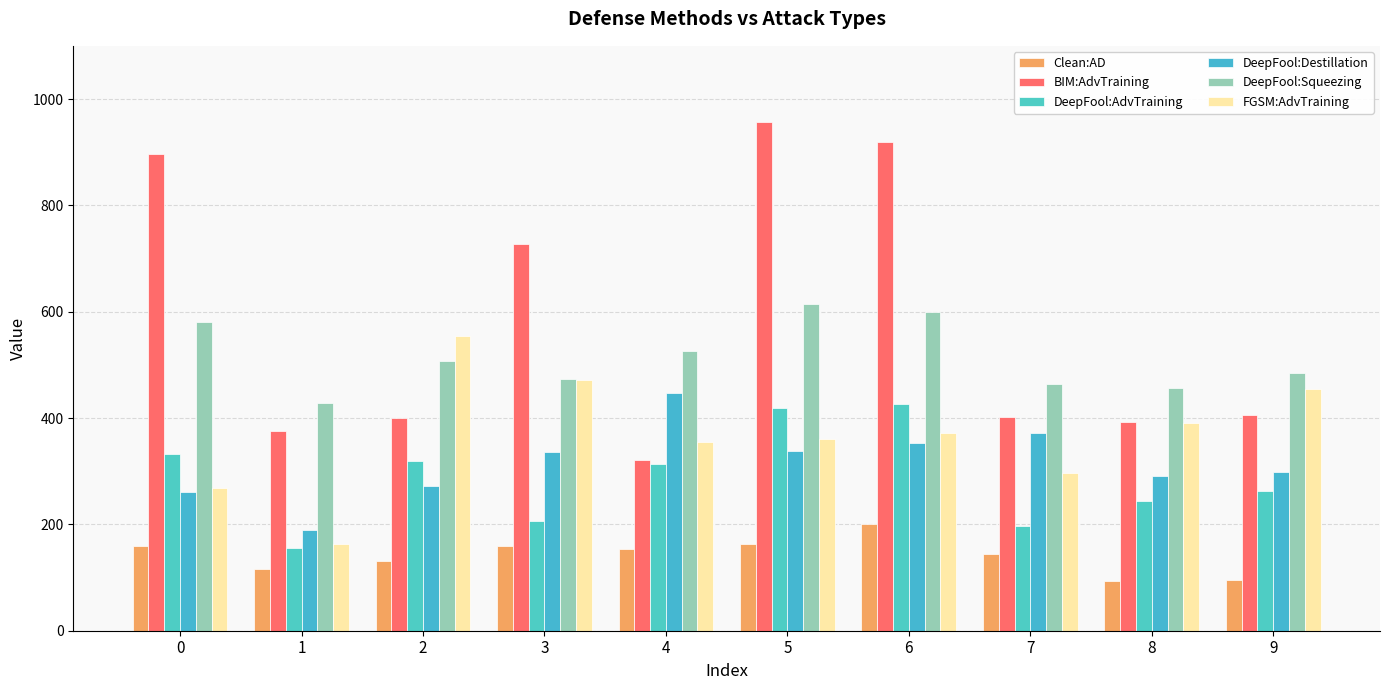

Reading right to left, extract all data points from this chart.

Clean:AD: 96.0	94.0	144.7	200.0	163.3	154.0	158.7	130.7	116.3	159.3
BIM:AdvTraining: 405.7	393.3	401.7	919.3	957.7	321.3	728.0	401.0	376.0	897.3
DeepFool:AdvTraining: 263.7	243.7	197.3	427.3	419.3	314.0	207.0	320.0	155.7	332.3
DeepFool:Destillation: 298.3	290.3	371.7	352.3	338.0	447.7	336.0	272.3	189.0	261.0
DeepFool:Squeezing: 484.7	456.0	464.3	599.3	614.3	526.3	473.0	508.0	428.0	580.7
FGSM:AdvTraining: 455.0	390.7	297.3	372.7	361.0	355.7	471.0	554.7	163.7	269.0